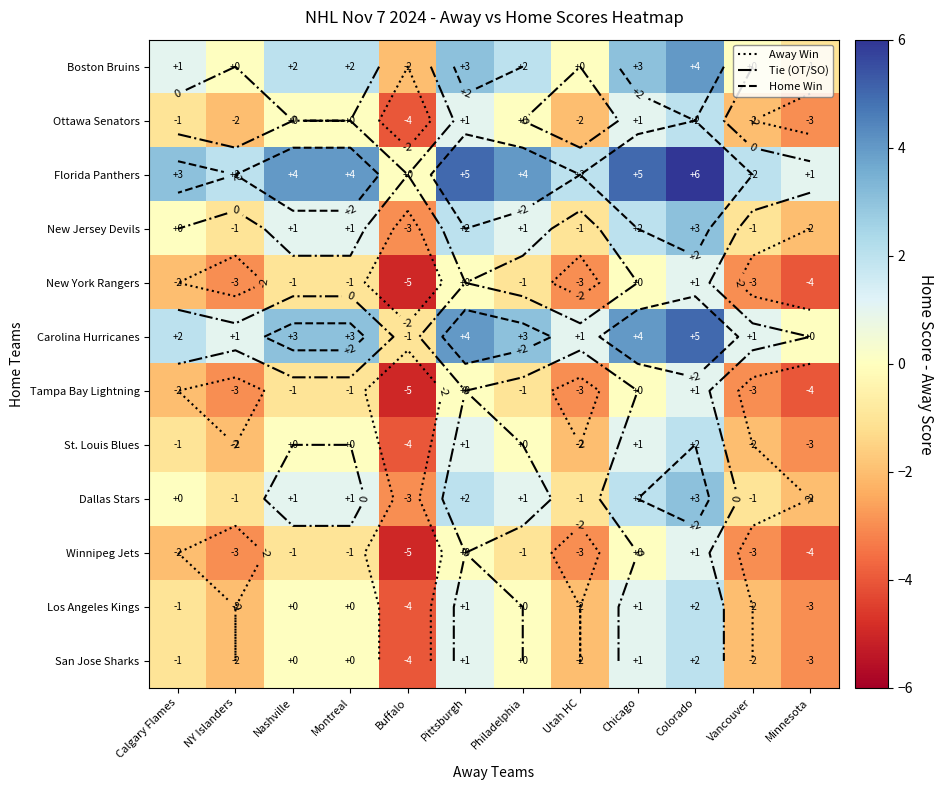

List the labels in order of New York Rangers value, smallest first.

Buffalo, Minnesota, NY Islanders, Utah HC, Vancouver, Calgary Flames, Nashville, Montreal, Philadelphia, Pittsburgh, Chicago, Colorado